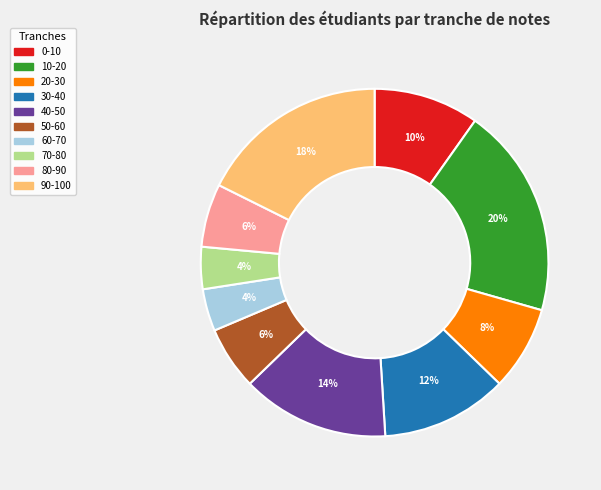

Which category has the biggest portion of the pie?

10-20